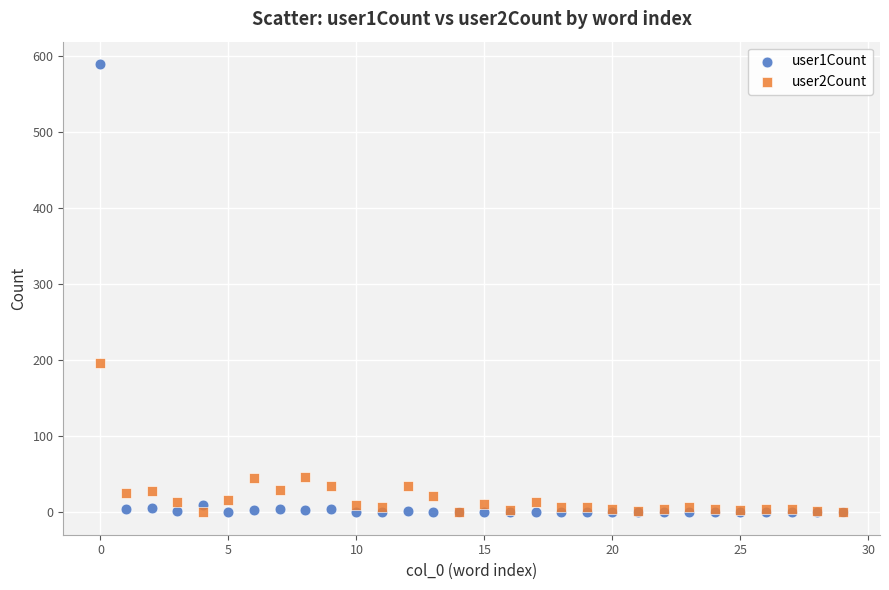

Which series has the largest Y range (max minus min)?

user1Count